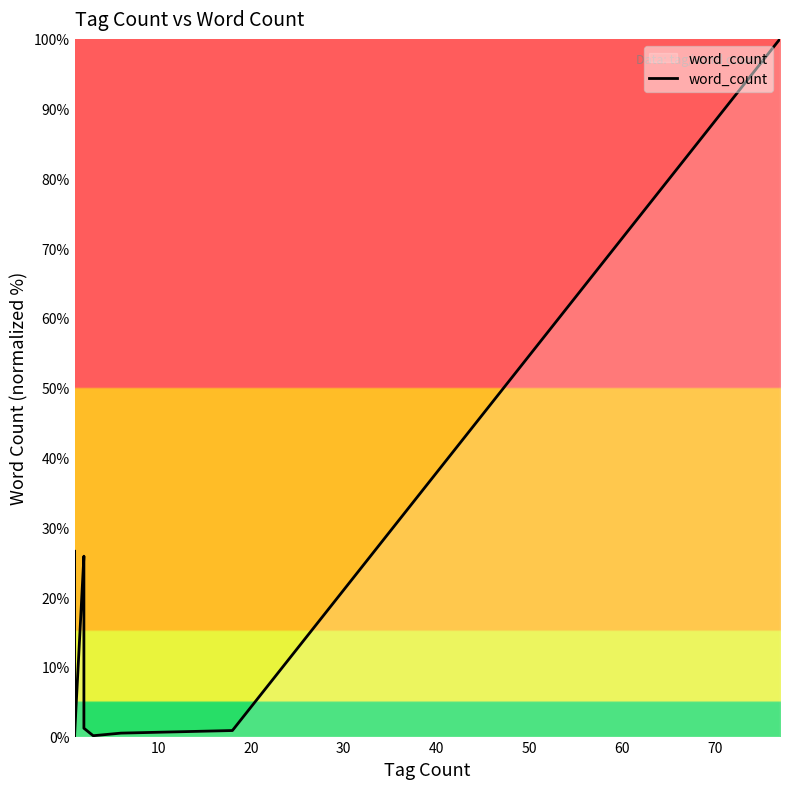

What is the value of the 6th point from the left?

0.3